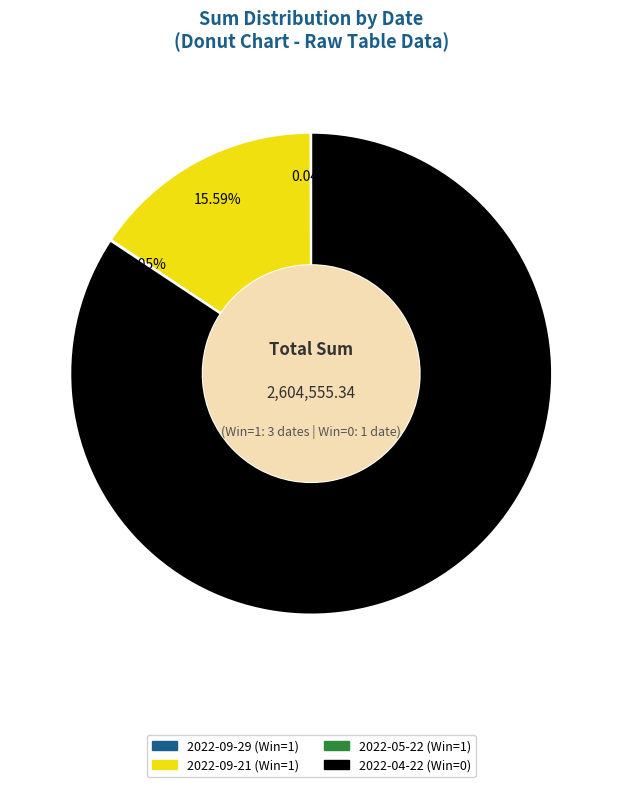

Approximately how many times larger is the value at 2022-04-22 (Win=0) compared to 2022-09-21 (Win=1)?

5.4